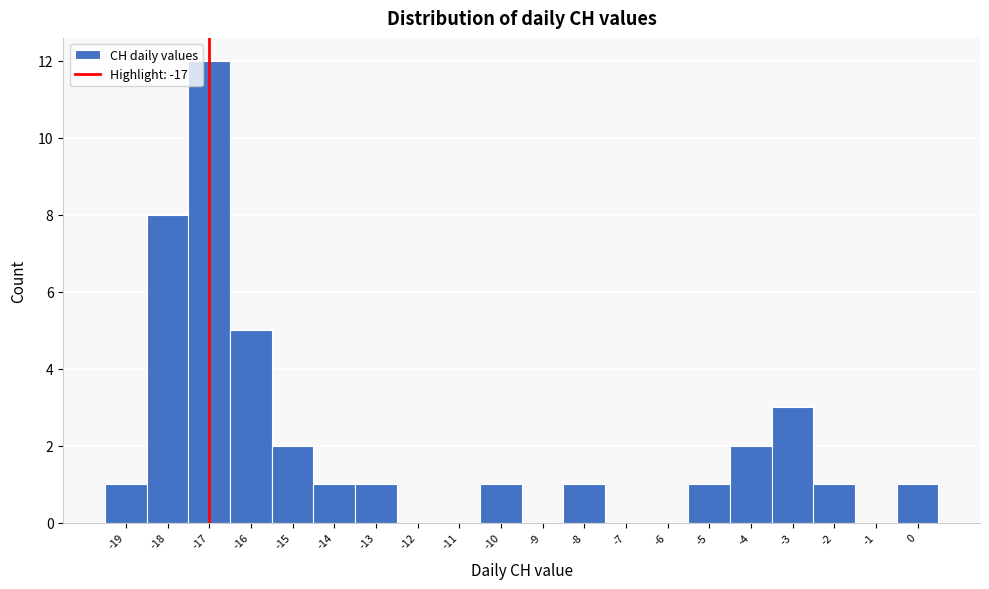

Reading left to right, transcribe this chart: for each bar, give the range it covers on the x-axis and its height. The values are not printed on the chart, so give them approximately, as read against the axis.

-19.5 to -18.5: 1
-18.5 to -17.5: 8
-17.5 to -16.5: 12
-16.5 to -15.5: 5
-15.5 to -14.5: 2
-14.5 to -13.5: 1
-13.5 to -12.5: 1
-12.5 to -11.5: 0
-11.5 to -10.5: 0
-10.5 to -9.5: 1
-9.5 to -8.5: 0
-8.5 to -7.5: 1
-7.5 to -6.5: 0
-6.5 to -5.5: 0
-5.5 to -4.5: 1
-4.5 to -3.5: 2
-3.5 to -2.5: 3
-2.5 to -1.5: 1
-1.5 to -0.5: 0
-0.5 to 0.5: 1